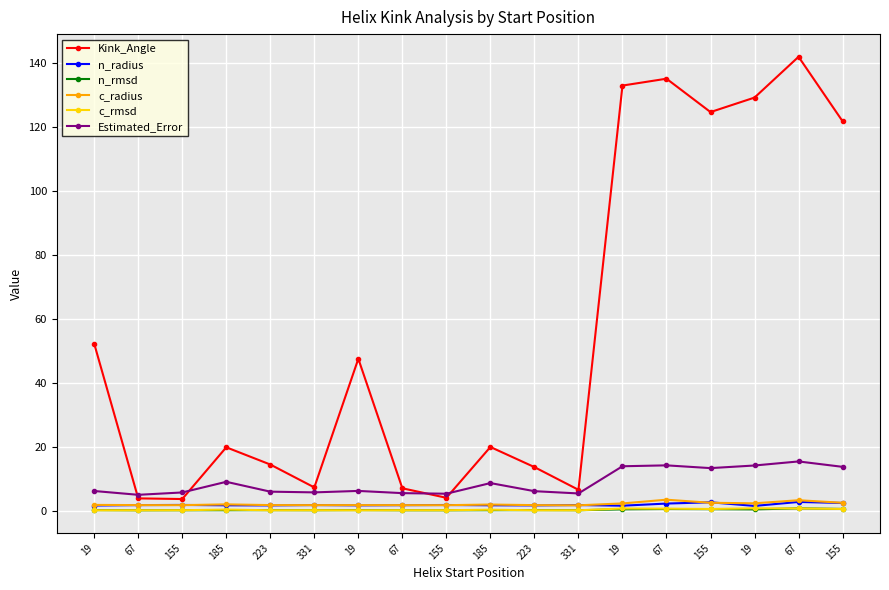

What are all the series names shown in the legend?

Kink_Angle, n_radius, n_rmsd, c_radius, c_rmsd, Estimated_Error